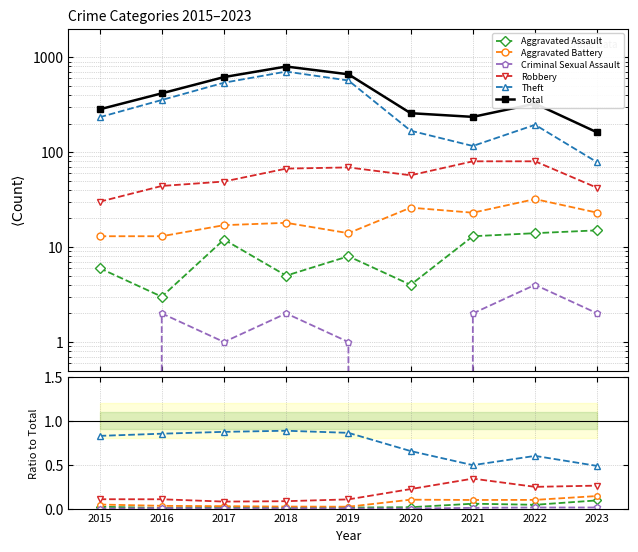

What value does the Robbery series have at 2021?

0.3